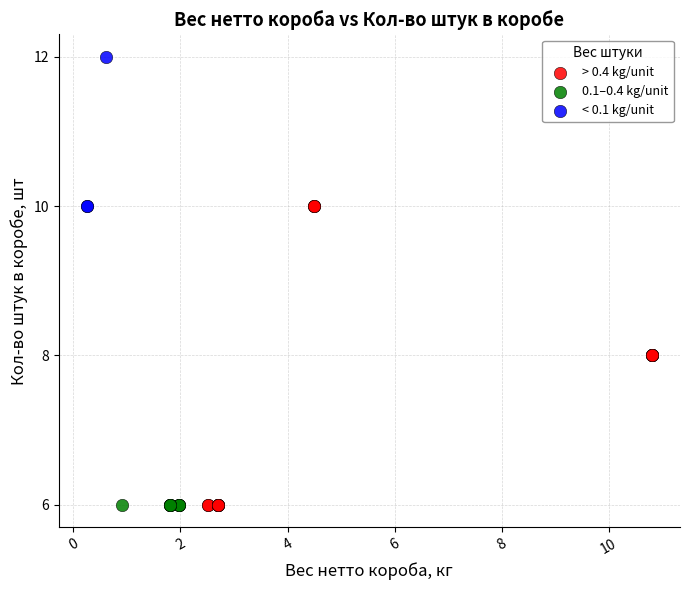

Which series contains the highest Y value?

< 0.1 kg/unit